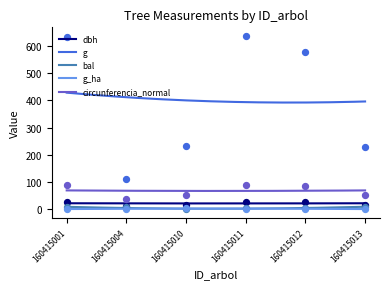

Which series reaches the minimum Y coordinate?

bal